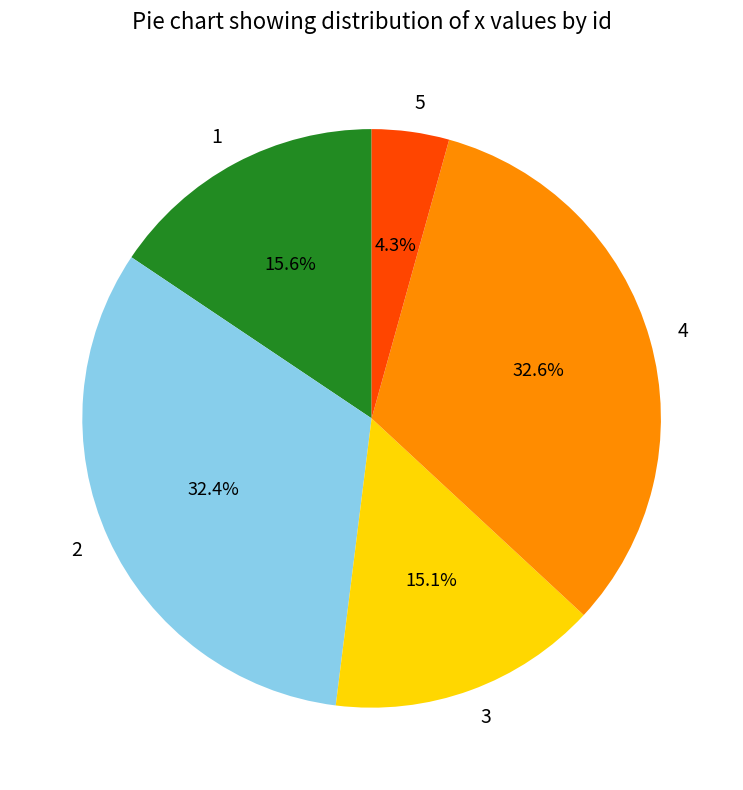

Does 2 account for over 50% of the chart?

No